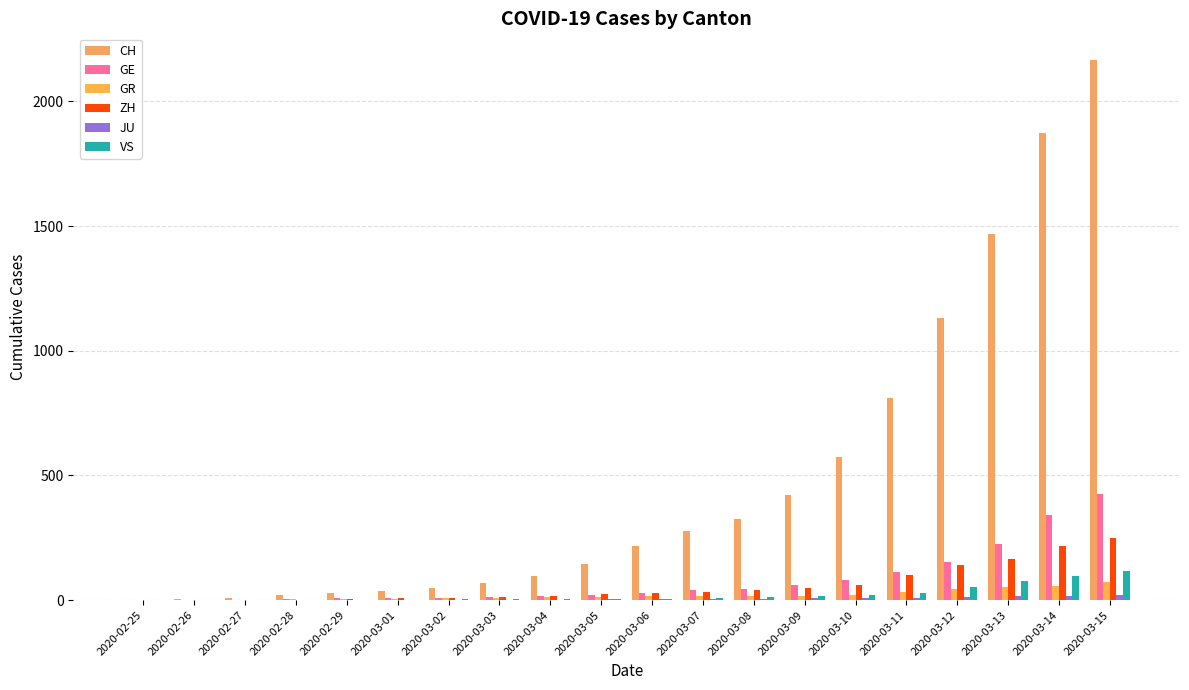

True or false: ZH has a value of 34 at 2020-03-07.

True